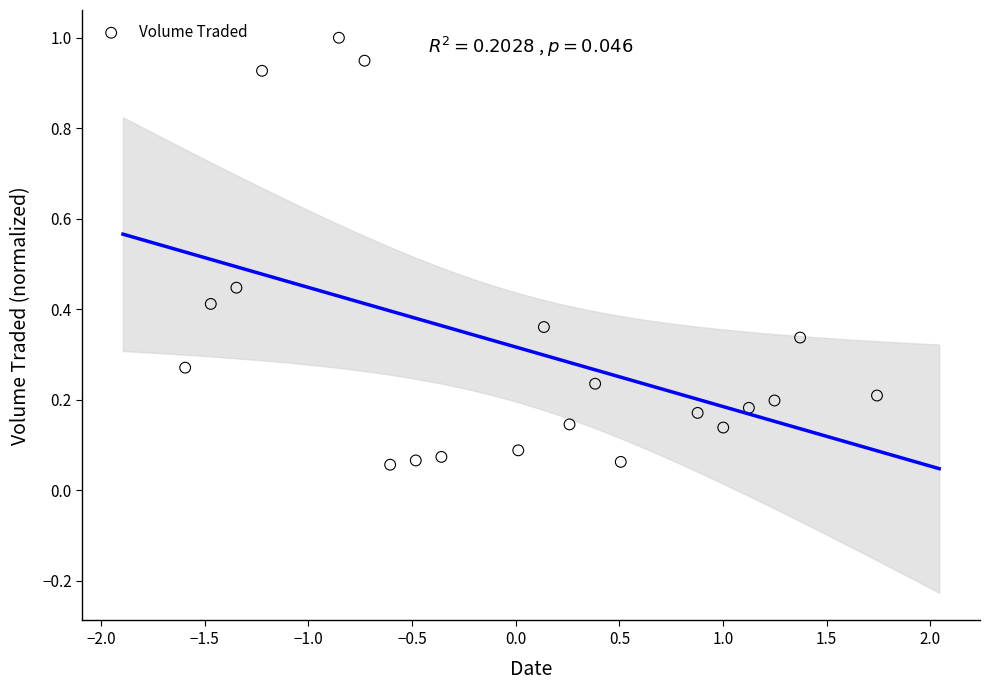

What is the range of X values (max minus min)?

3.3